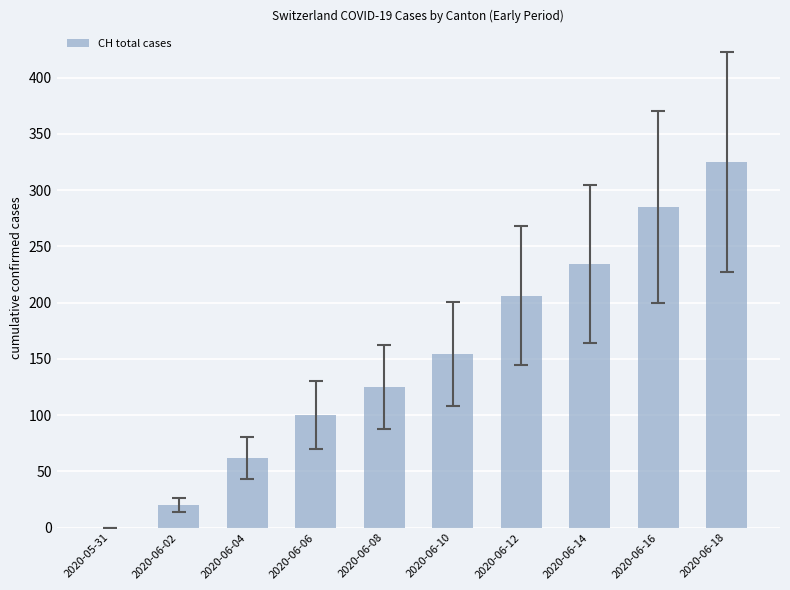

Reading left to right, what are all the values shown in this chart?

0	20	62	100	125	154	206	234	285	325